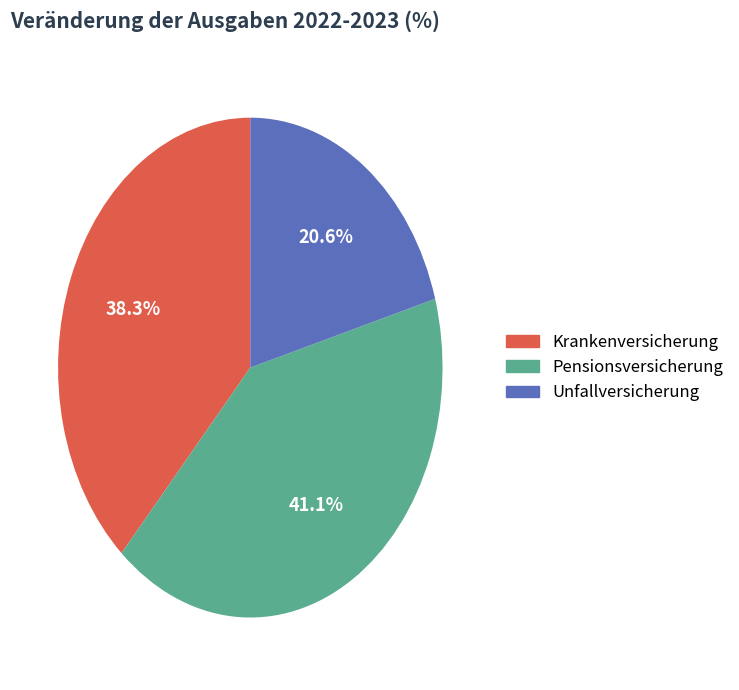

Do Unfallversicherung and Krankenversicherung together represent more than half of the pie?

Yes